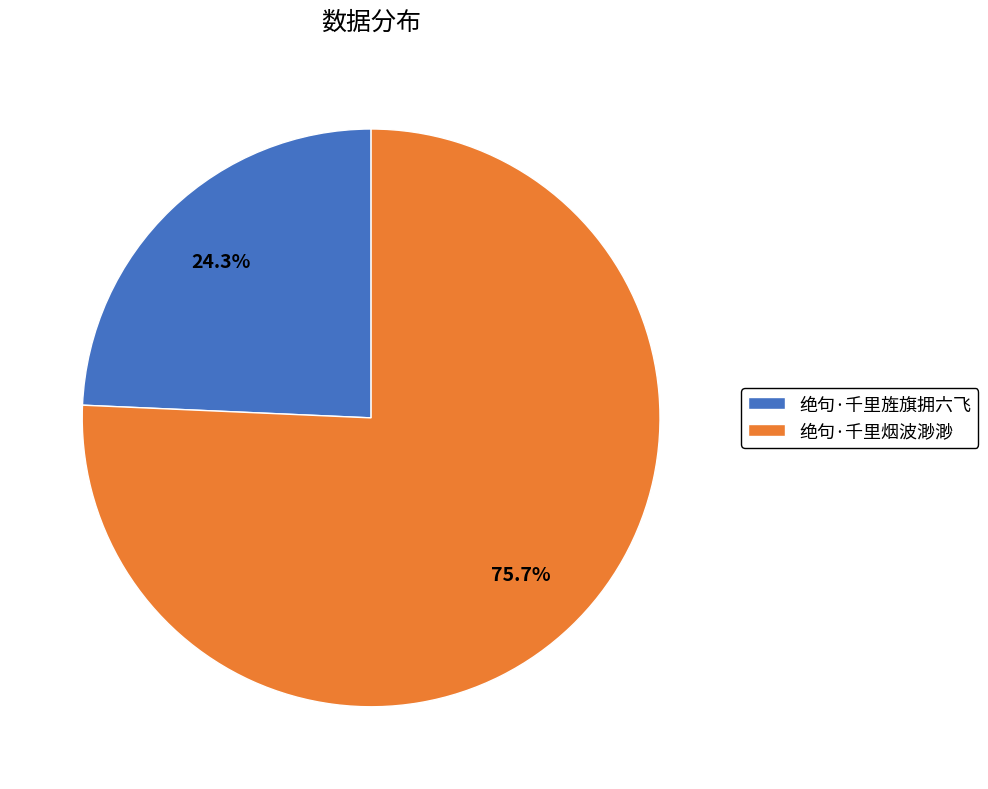

Which category accounts for the majority?

绝句·千里烟波渺渺